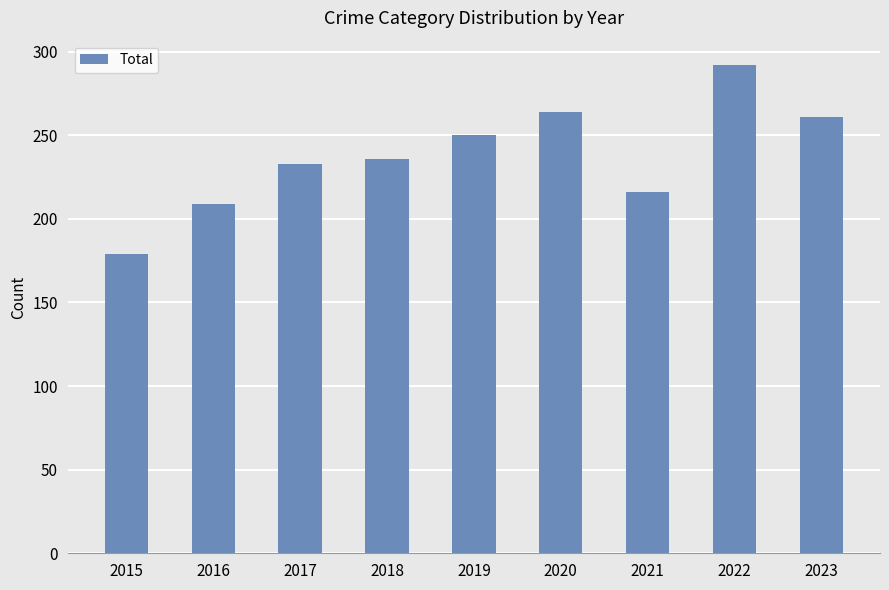

What is the sum of the values at 2016 and 2018?

445